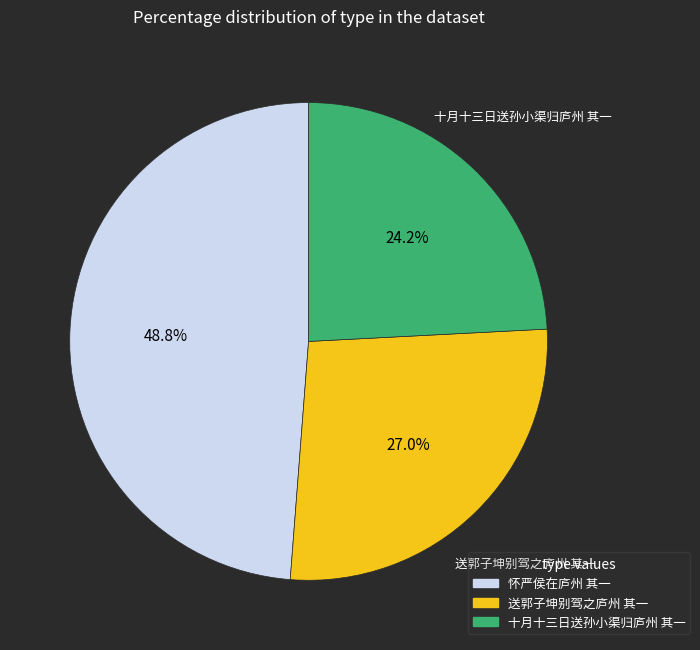

To the nearest percent, what percentage of the pie is 十月十三日送孙小渠归庐州 其一?

24%